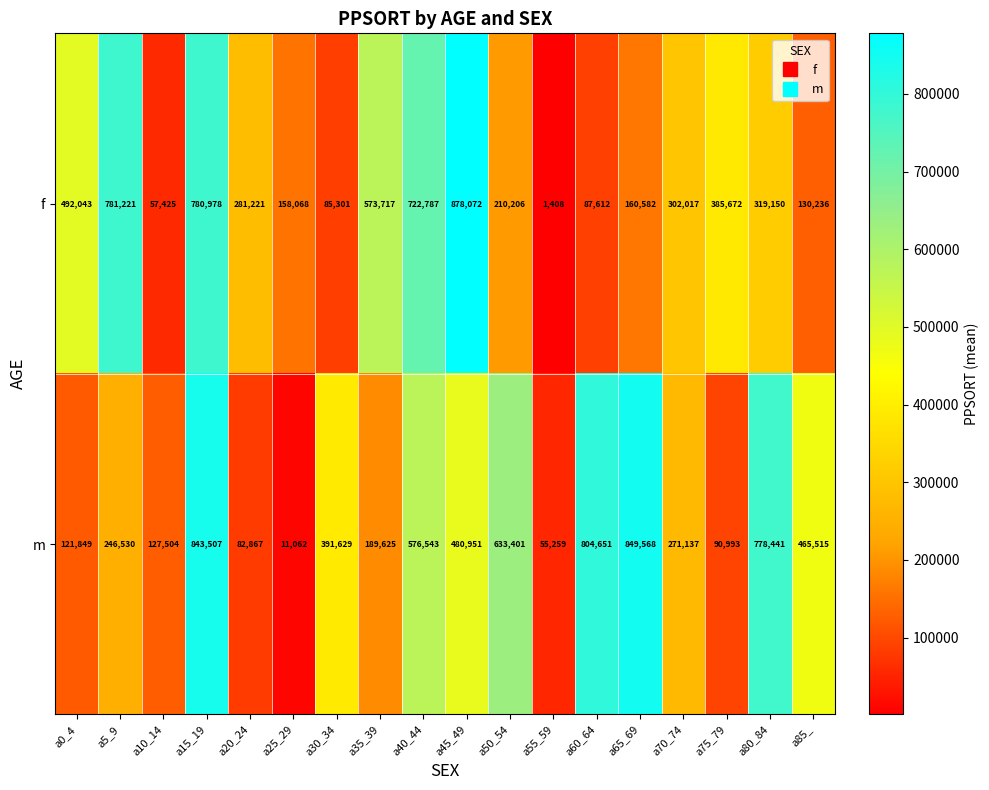

At which label is f closest to 439740?

a0_4